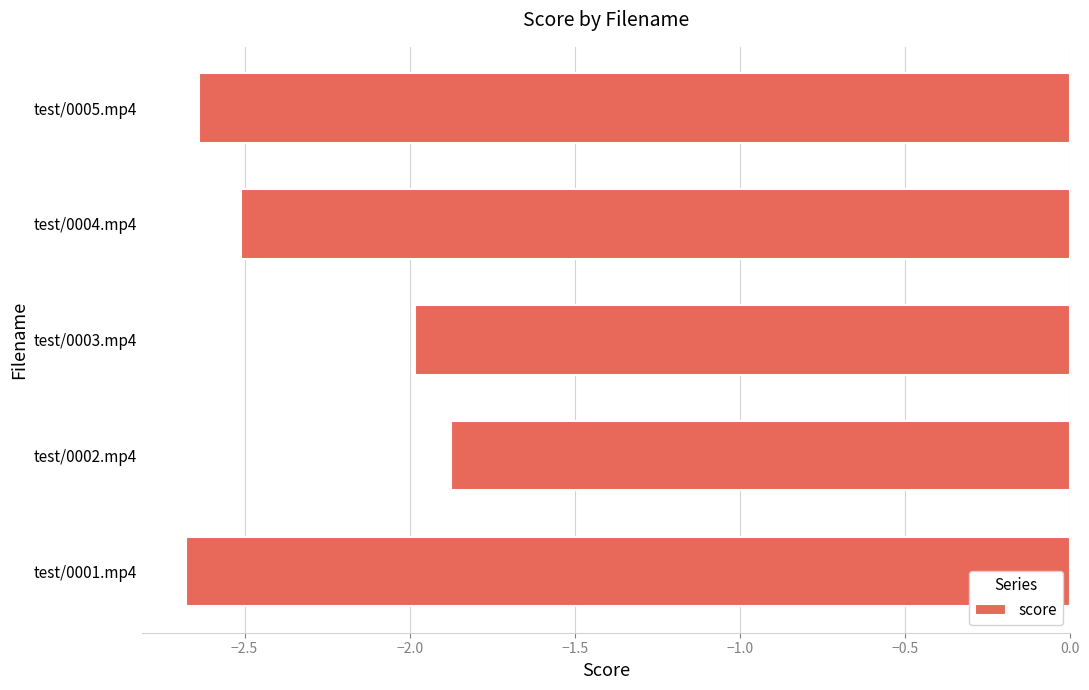

What is the average value?

-2.3